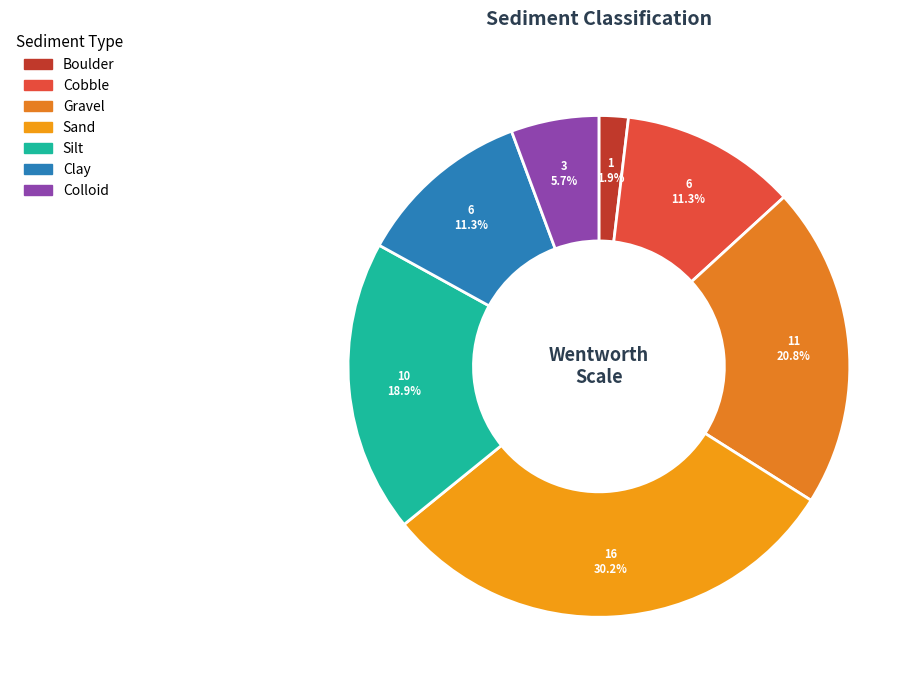

How many slices are in this pie chart?

7